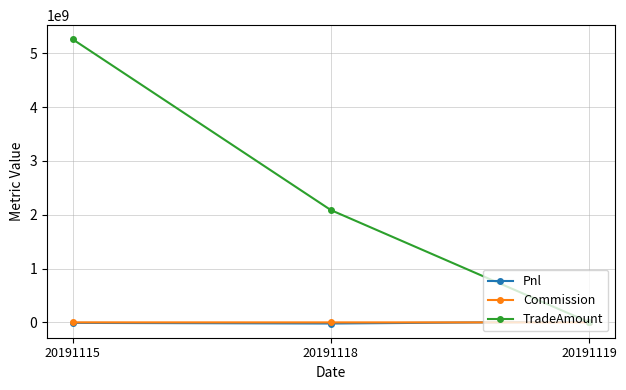

The Pnl series shows -20900638 at 20191118. True or false?

True